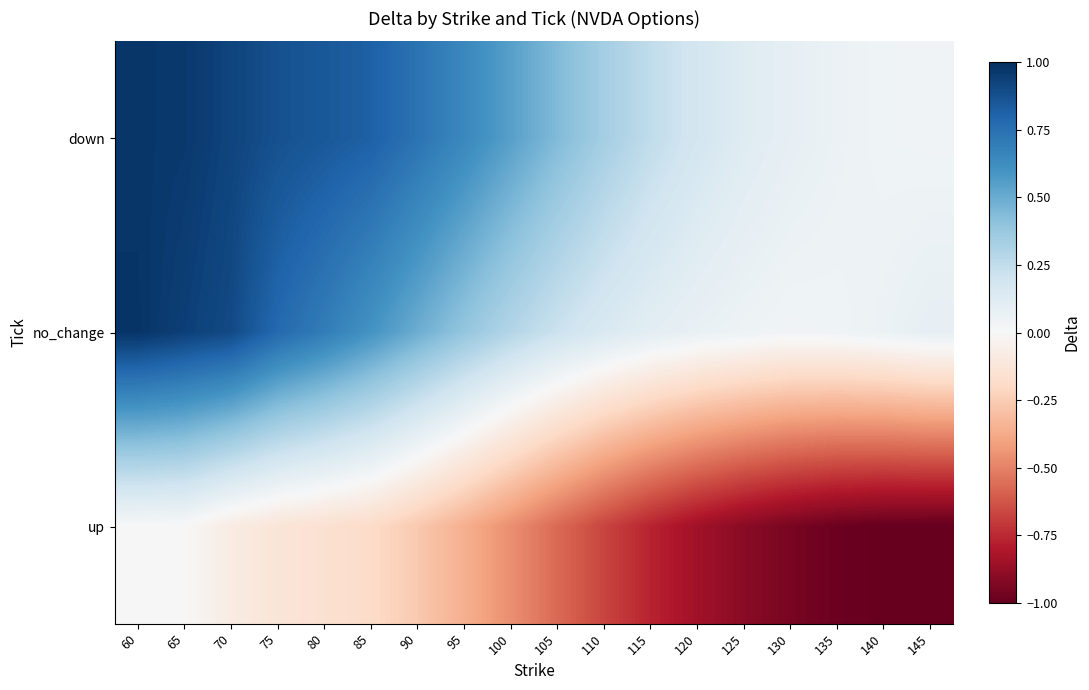

Reading right to left, what are all the values shown in this chart?

down: 145=0.0	140=0.0	135=0.1	130=0.1	125=0.1	120=0.2	115=0.3	110=0.3	105=0.4	100=0.5	95=0.6	90=0.7	85=0.8	80=0.8	75=0.9	70=0.9	65=1.0	60=1.0
no_change: 145=0.1	140=0.1	135=0.0	130=0.0	125=0.0	120=0.1	115=0.1	110=0.2	105=0.2	100=0.3	95=0.4	90=0.5	85=0.6	80=0.7	75=0.8	70=0.9	65=0.9	60=1.0
up: 145=-1.0	140=-1.0	135=-1.0	130=-0.9	125=-0.9	120=-0.8	115=-0.8	110=-0.7	105=-0.6	100=-0.5	95=-0.4	90=-0.3	85=-0.2	80=-0.2	75=-0.1	70=-0.1	65=-0.0	60=-0.0